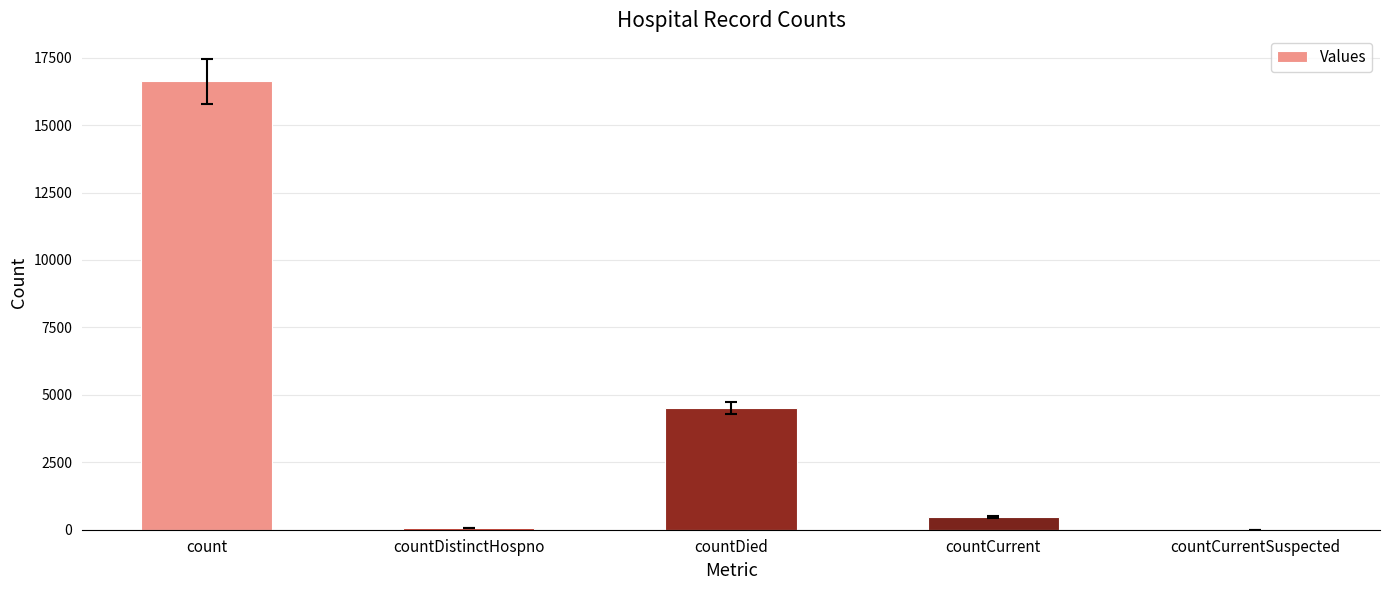

What is the average value?

4337